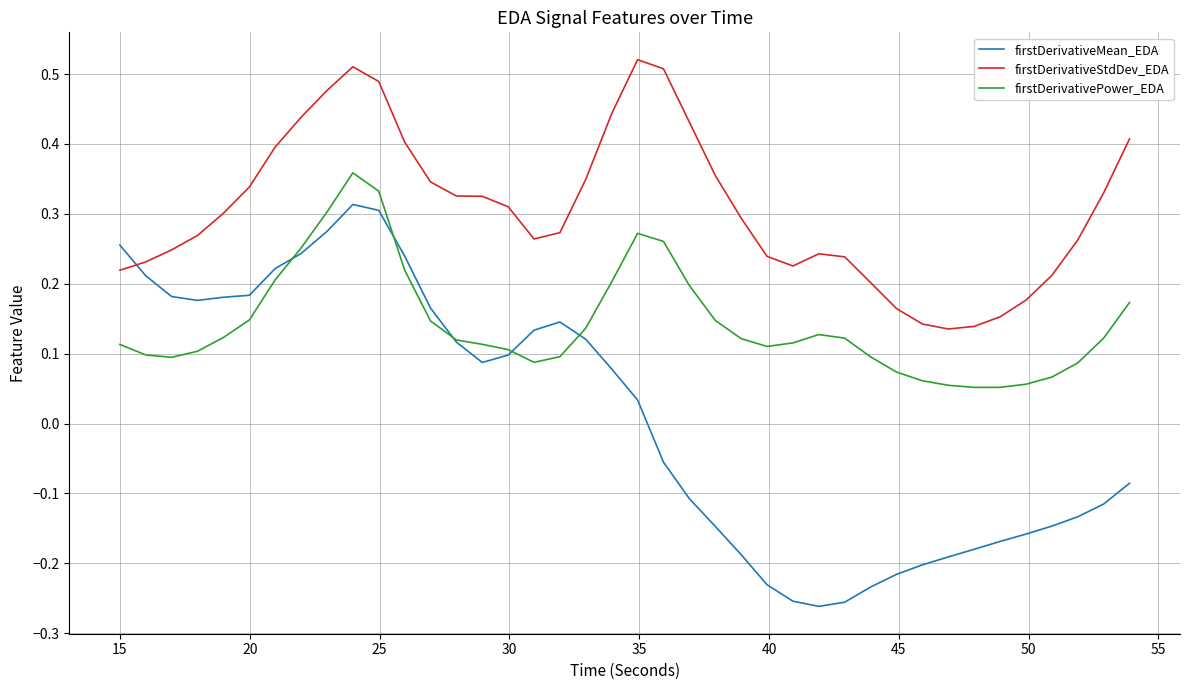

Which series has the widest spread of values?

firstDerivativeMean_EDA